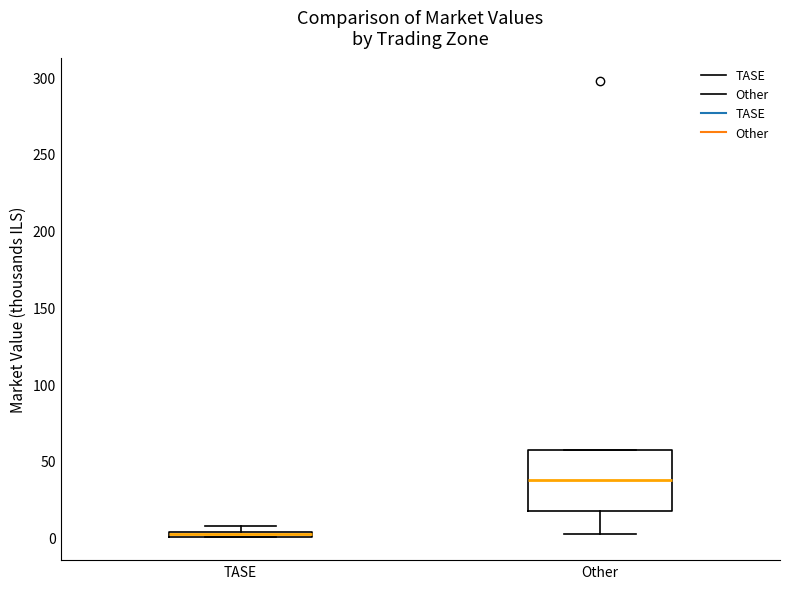

Which box is the tallest, from its lower edge to its upper edge?

Other